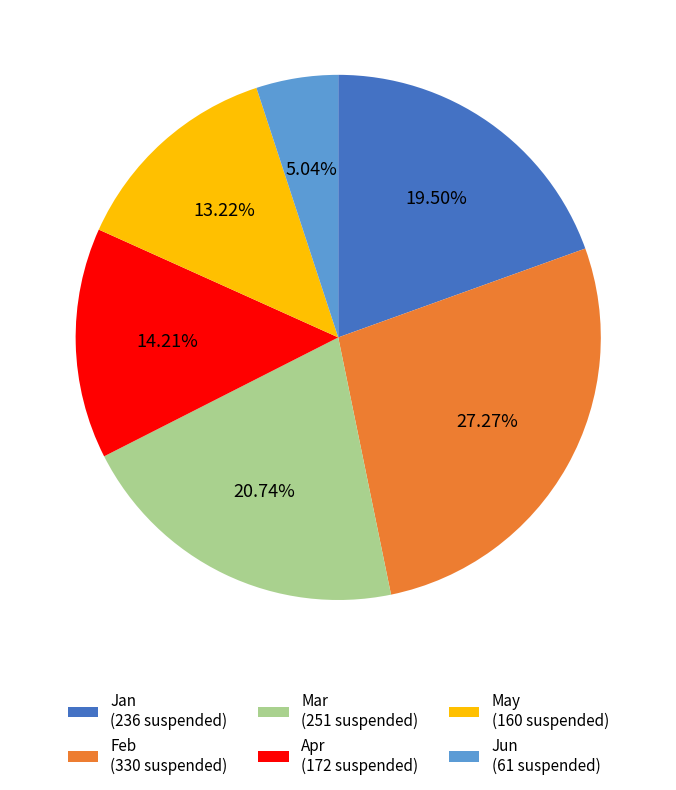

What is the ratio of the value at Mar (251 suspended) to the value at May (160 suspended)?

1.6